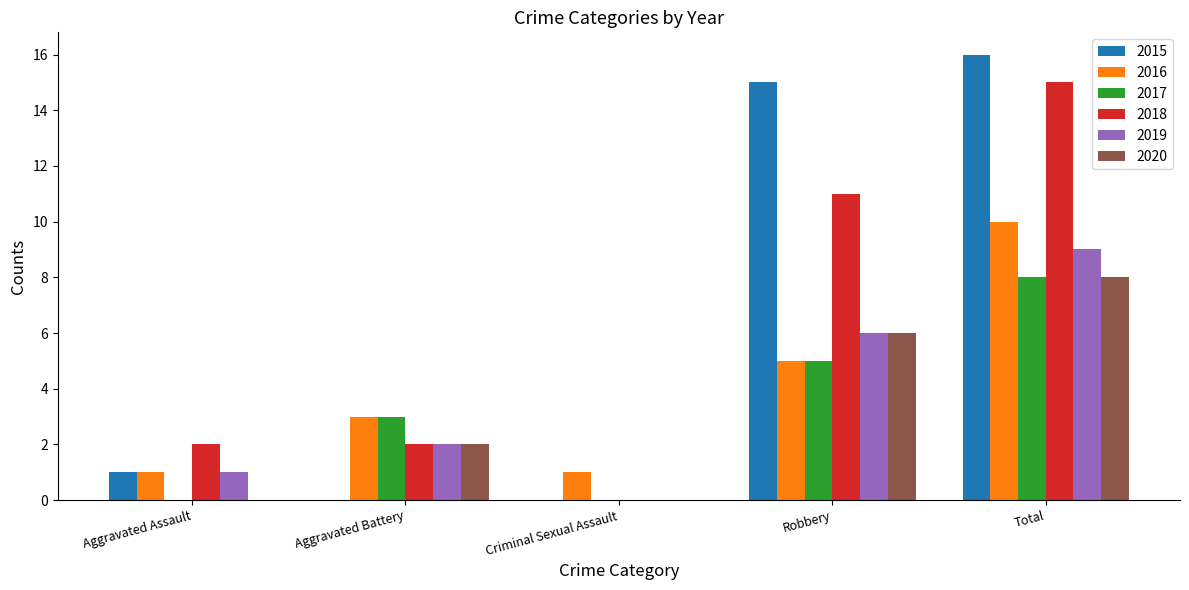

What is the average value of the 2016 series?

4